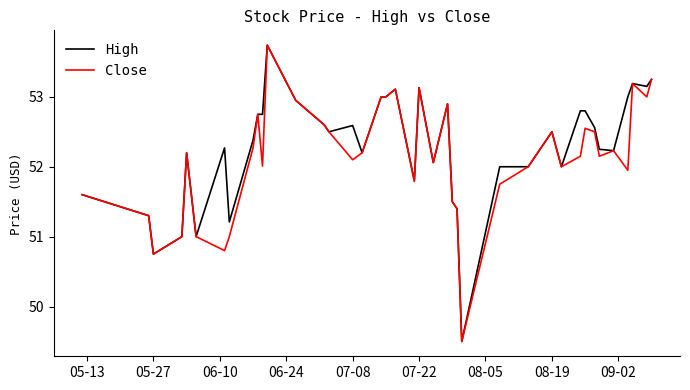

What is the greatest value displayed?

53.7